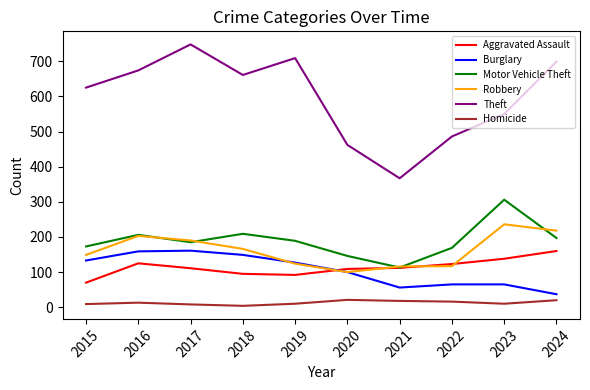

Which series ends up on top after the final intersection of Aggravated Assault and Burglary?

Aggravated Assault